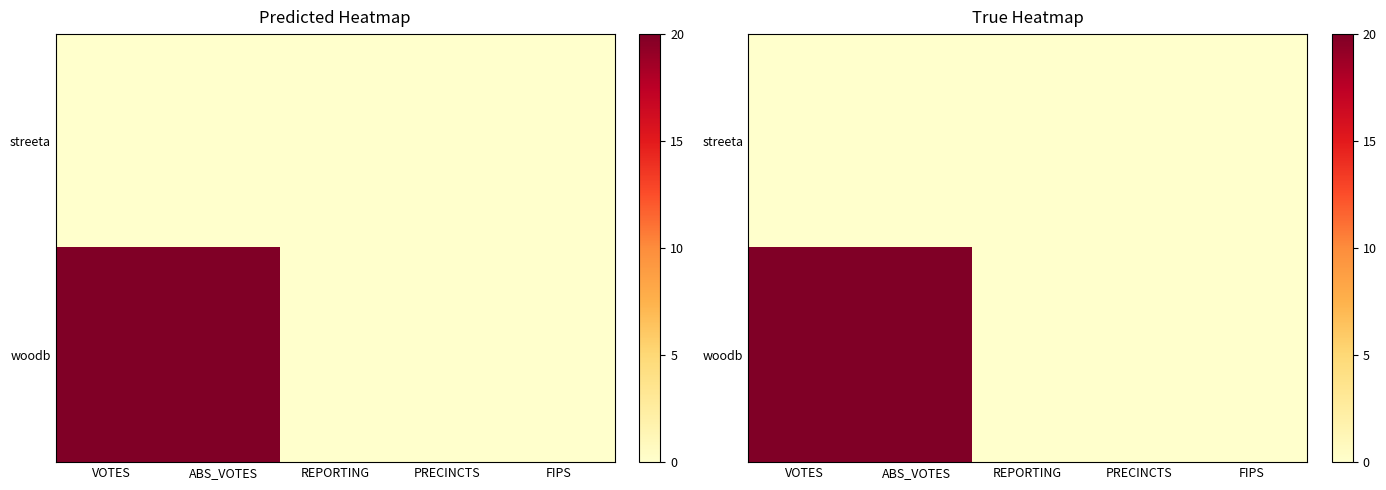

What is the sum of all woodb values?

40